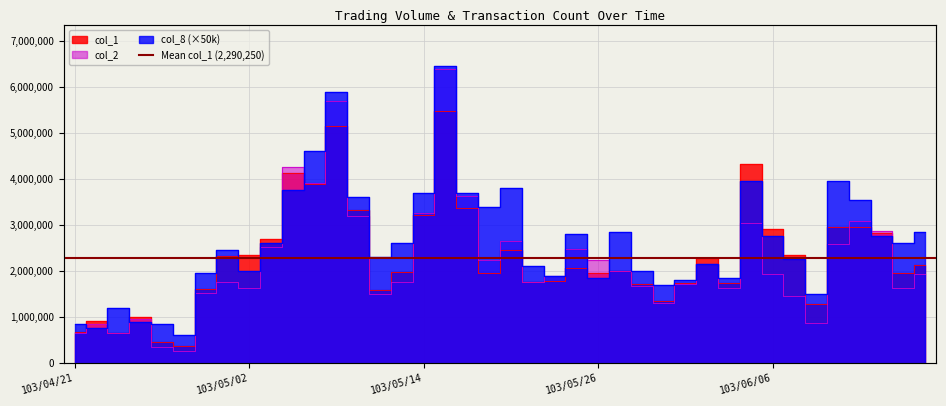

Reading left to right, what are all the values shown in this chart?

col_1: 103/04/21=682000	103/04/22=902000	103/04/23=642000	103/04/24=1003000	103/04/25=447000	103/04/28=361000	103/04/29=1605000	103/04/30=2335000	103/05/02=2357000	103/05/05=2692000	103/05/06=4140000	103/05/07=3881000	103/05/08=5151000	103/05/09=3319000	103/05/12=1576000	103/05/13=1977000	103/05/14=3226000	103/05/15=5485000	103/05/16=3368000	103/05/19=1958000	103/05/20=2463000	103/05/21=1751000	103/05/22=1786000	103/05/23=2055000	103/05/26=1963000	103/05/27=1993000	103/05/28=1711000	103/05/29=1351000	103/05/30=1730000	103/06/03=2292000	103/06/04=1735000	103/06/05=4317000	103/06/06=2907000	103/06/09=2343000	103/06/10=1281000	103/06/11=2947000	103/06/12=2951000	103/06/13=2831000	103/06/16=1964000	103/06/17=2132000
col_2: 103/04/21=658250	103/04/22=839880	103/04/23=646930	103/04/24=951110	103/04/25=346700	103/04/28=261510	103/04/29=1523510	103/04/30=1760710	103/05/02=1635690	103/05/05=2511410	103/05/06=4253130	103/05/07=3922780	103/05/08=5688850	103/05/09=3204380	103/05/12=1489470	103/05/13=1757630	103/05/14=3267020	103/05/15=6380510	103/05/16=3624860	103/05/19=2232490	103/05/20=2659790	103/05/21=1757950	103/05/22=1887310	103/05/23=2476450	103/05/26=2230900	103/05/27=2002210	103/05/28=1661970	103/05/29=1307690	103/05/30=1711600	103/06/03=2142800	103/06/04=1619200	103/06/05=3037190	103/06/06=1943610	103/06/09=1452420	103/06/10=862600	103/06/11=2576530	103/06/12=3080020	103/06/13=2861310	103/06/16=1631550	103/06/17=1930030
col_8: 103/04/21=850000	103/04/22=750000	103/04/23=1200000	103/04/24=900000	103/04/25=850000	103/04/28=600000	103/04/29=1950000	103/04/30=2450000	103/05/02=2000000	103/05/05=2600000	103/05/06=3750000	103/05/07=4600000	103/05/08=5900000	103/05/09=3600000	103/05/12=2300000	103/05/13=2600000	103/05/14=3700000	103/05/15=6450000	103/05/16=3700000	103/05/19=3400000	103/05/20=3800000	103/05/21=2100000	103/05/22=1900000	103/05/23=2800000	103/05/26=1850000	103/05/27=2850000	103/05/28=2000000	103/05/29=1700000	103/05/30=1800000	103/06/03=2150000	103/06/04=1850000	103/06/05=3950000	103/06/06=2750000	103/06/09=2250000	103/06/10=1500000	103/06/11=3950000	103/06/12=3550000	103/06/13=2750000	103/06/16=2600000	103/06/17=2850000